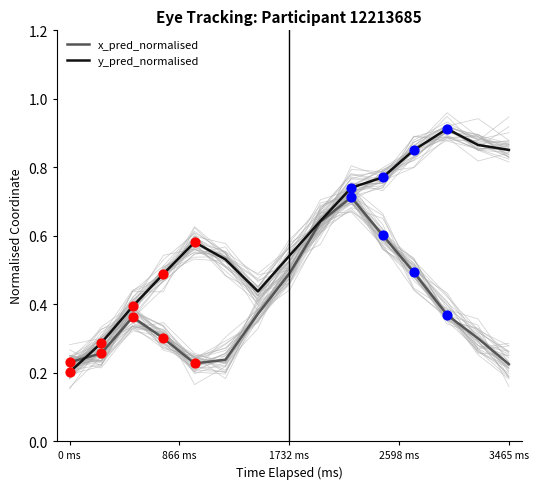

Which category has the lowest value in the y_pred_normalised series?

0 ms